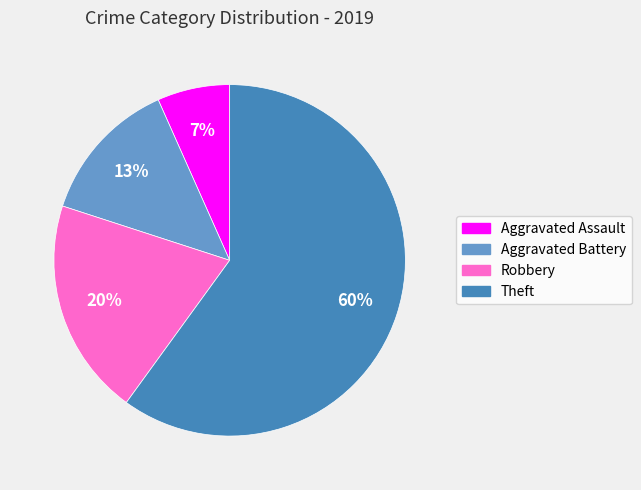

What is the ratio of the value at Aggravated Assault to the value at Aggravated Battery?

0.5